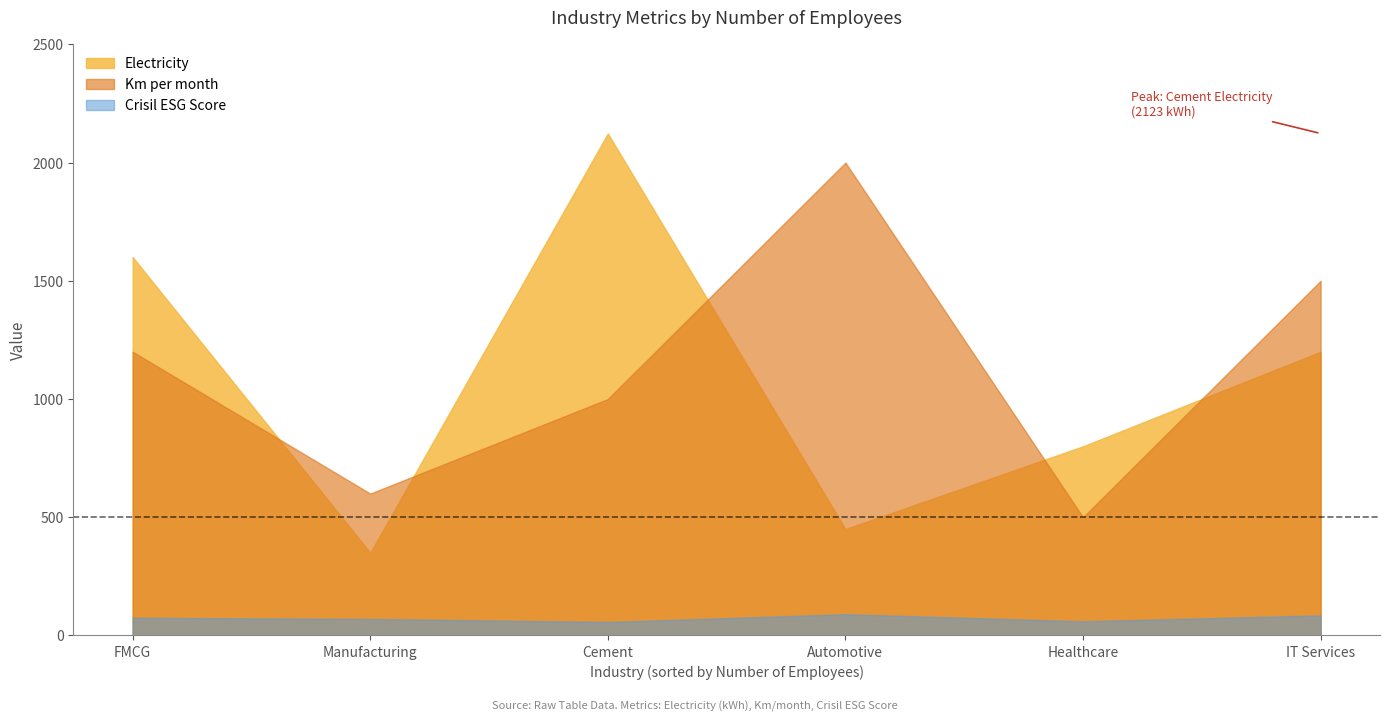

What is the difference between the maximum and minimum values in the Crisil ESG Score series?

33